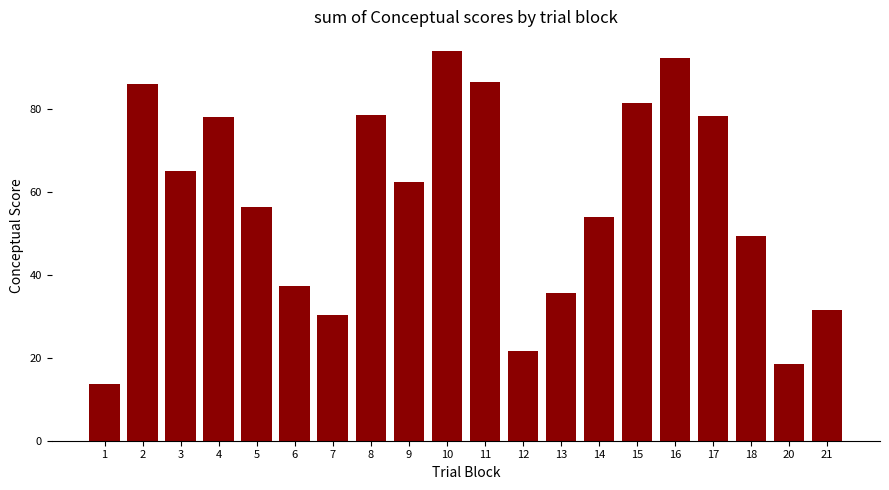

At which category does the chart reach its peak across all series?

10